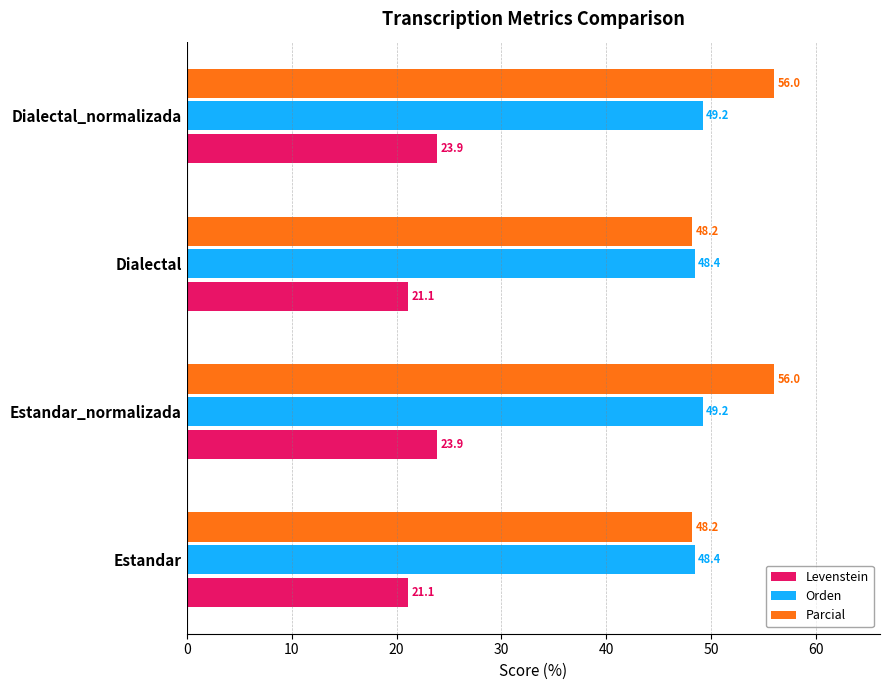

Rank the series by their maximum value, from highest to lowest.

Parcial, Orden, Levenstein